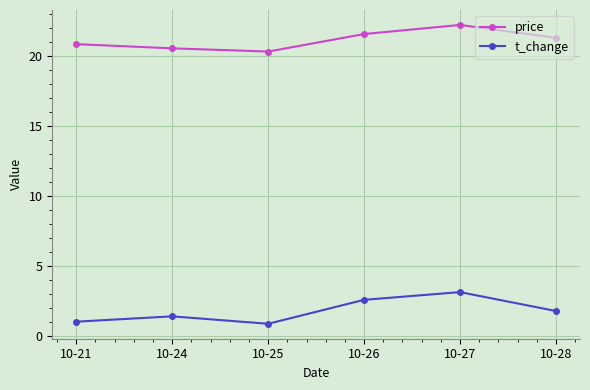

Reading left to right, transcribe all the data shown in this chart.

price: 20.9	20.6	20.3	21.6	22.2	21.3
t_change: 1.1	1.4	0.9	2.6	3.2	1.8